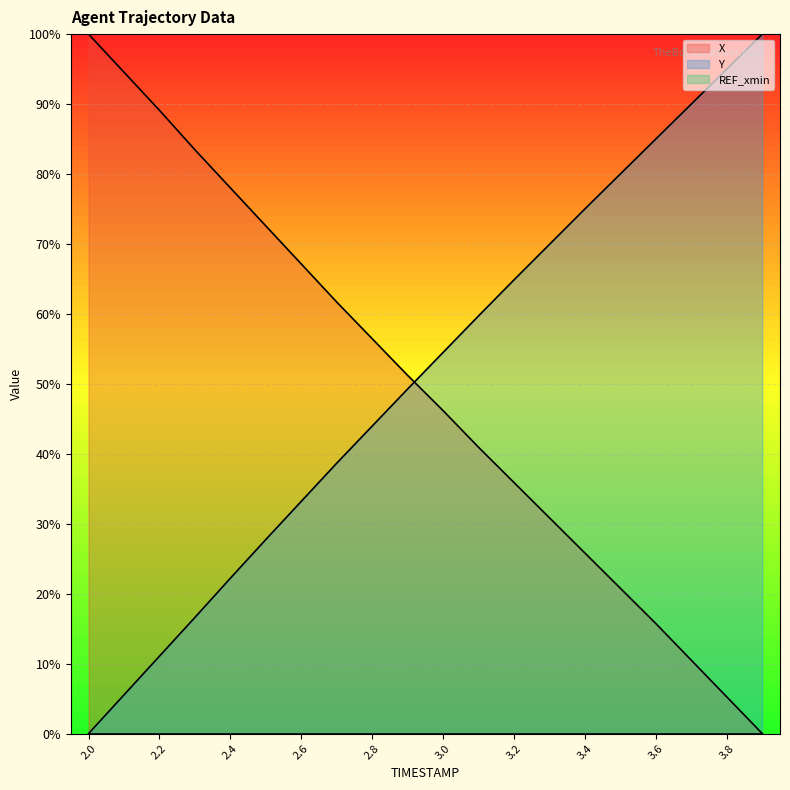

What is the label of the 13th point from the right?

2.7